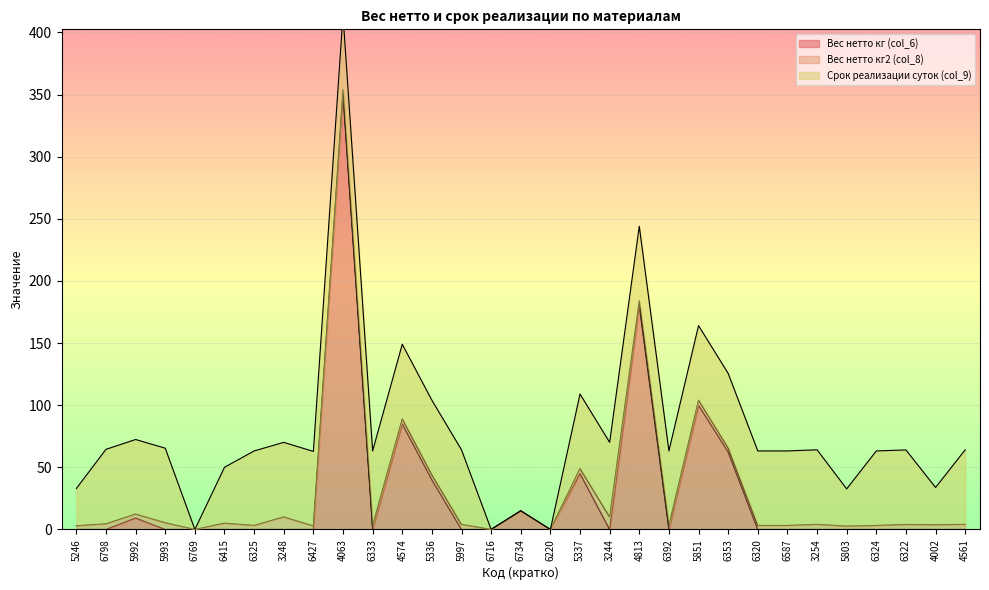

At how many categories does at least one series exceed 241?

1